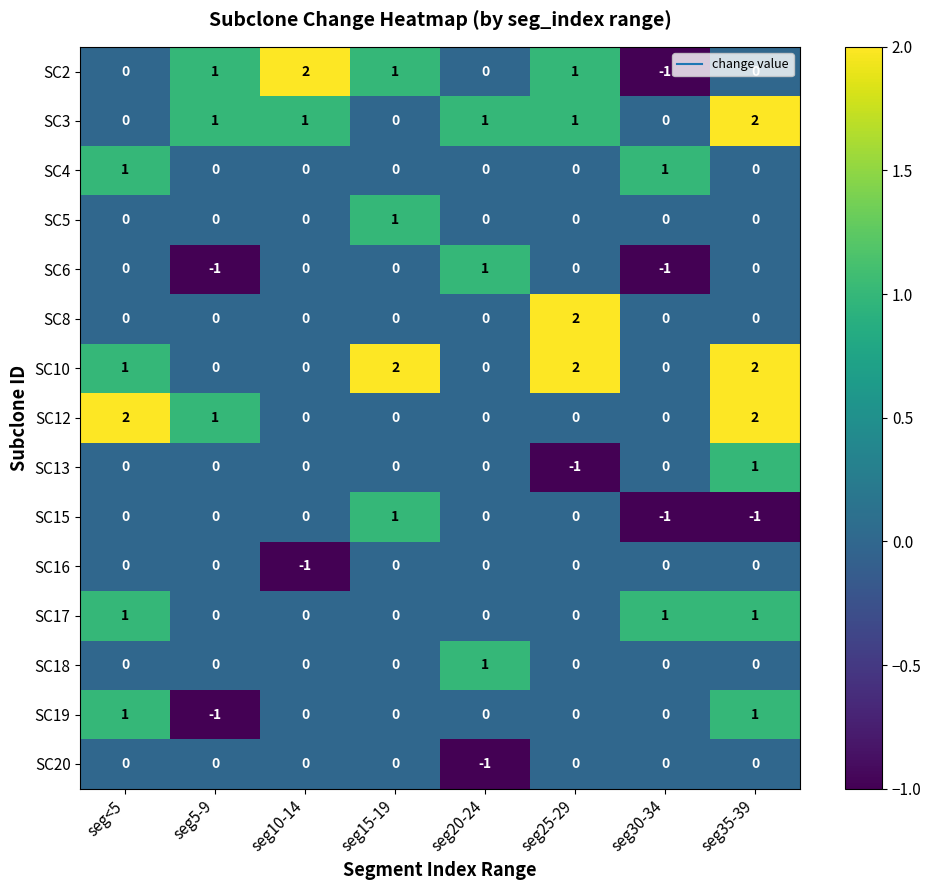

What is the spread (max minus min) of values at seg10-14?

3